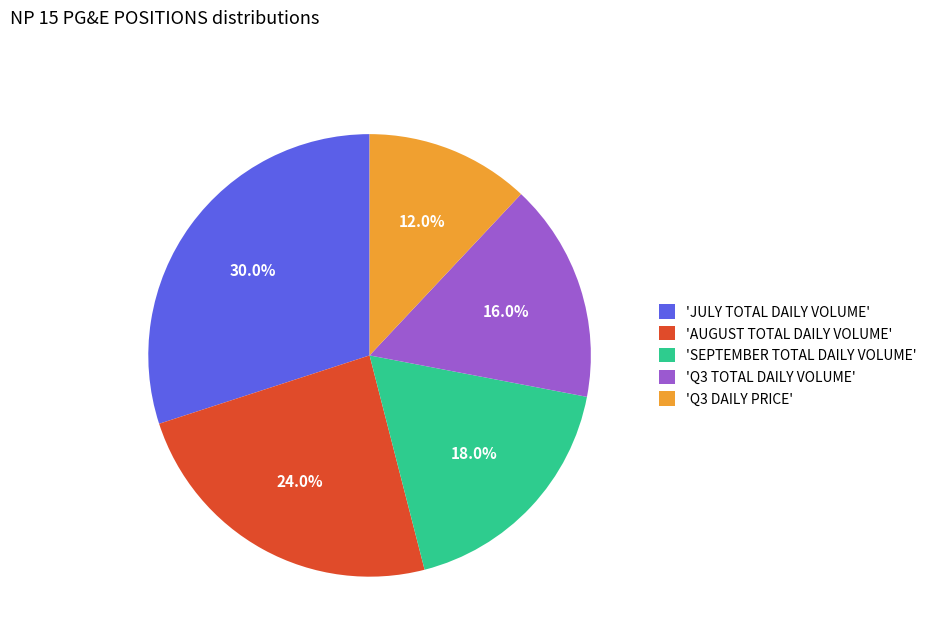

Rank the categories by value from lowest to highest.

'Q3 DAILY PRICE', 'Q3 TOTAL DAILY VOLUME', 'SEPTEMBER TOTAL DAILY VOLUME', 'AUGUST TOTAL DAILY VOLUME', 'JULY TOTAL DAILY VOLUME'